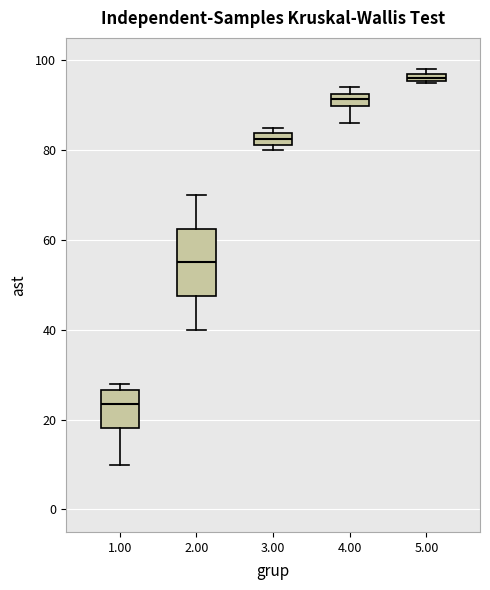

Which box is the tallest, from its lower edge to its upper edge?

2.00